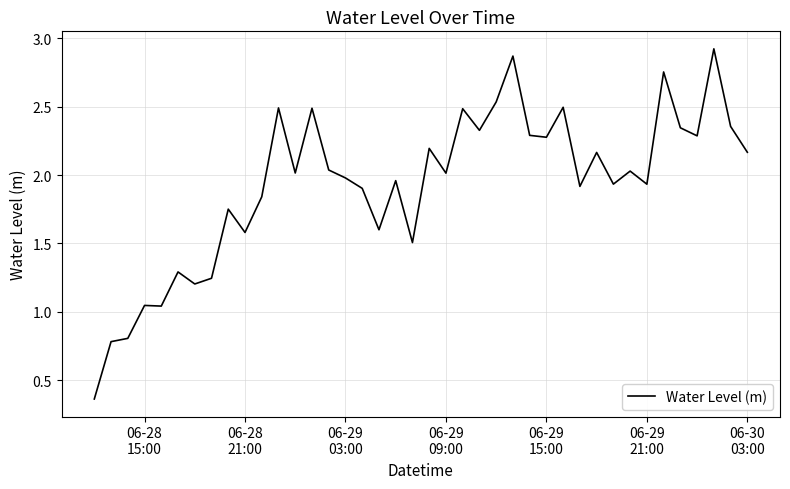

What is the difference between the maximum and minimum values?

2.6